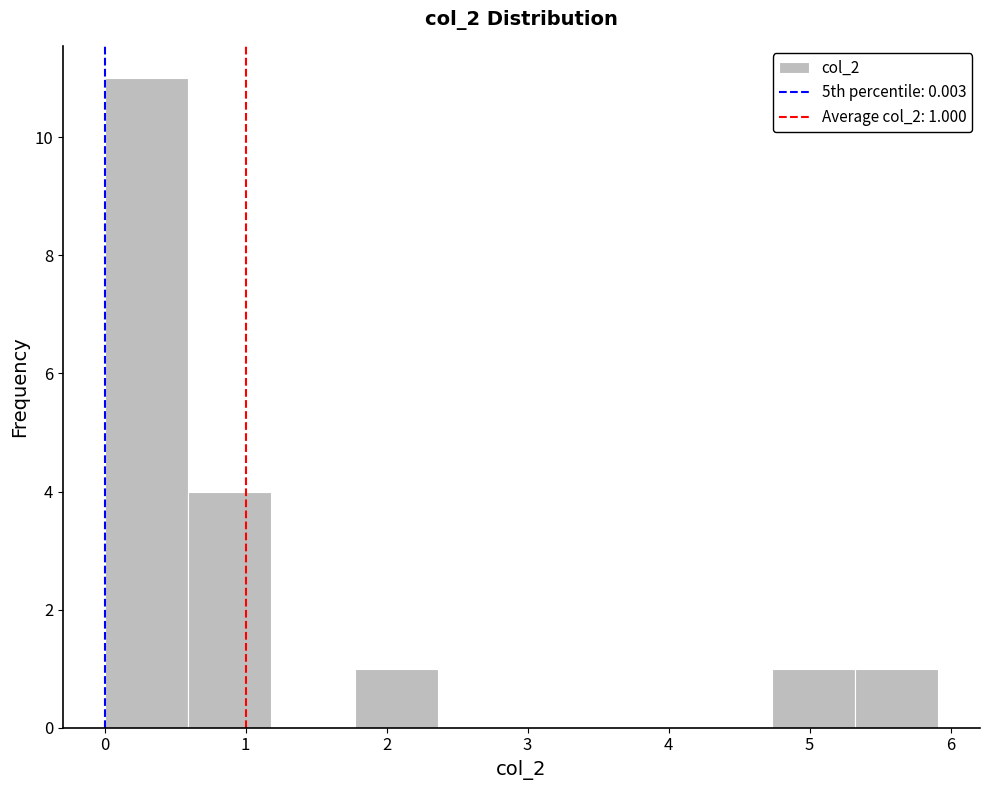

Which range on the x-axis has the tallest bar?

0.0 to 0.6